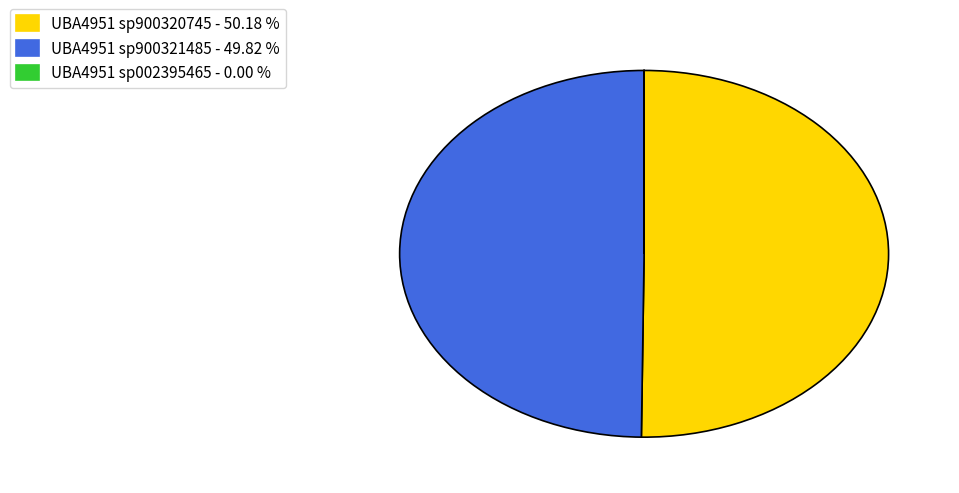

What is the majority slice?

UBA4951 sp900320745 - 50.18 %